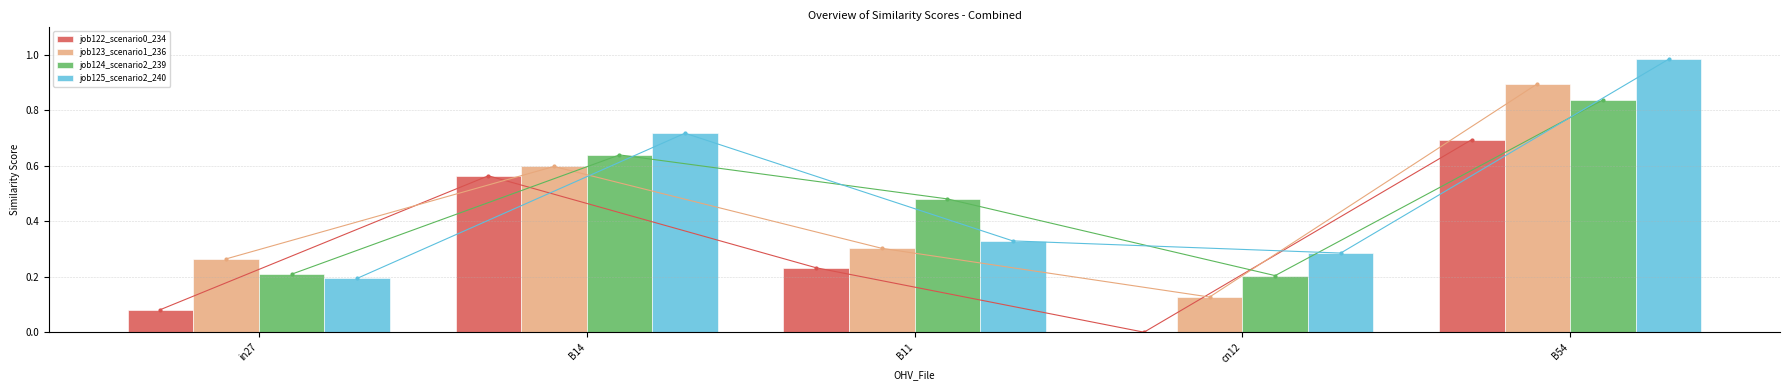

Reading left to right, list all the values displayed in this chart.

job122_scenario0_234: 0.1	0.6	0.2	0.0	0.7
job123_scenario1_236: 0.3	0.6	0.3	0.1	0.9
job124_scenario2_239: 0.2	0.6	0.5	0.2	0.8
job125_scenario2_240: 0.2	0.7	0.3	0.3	1.0